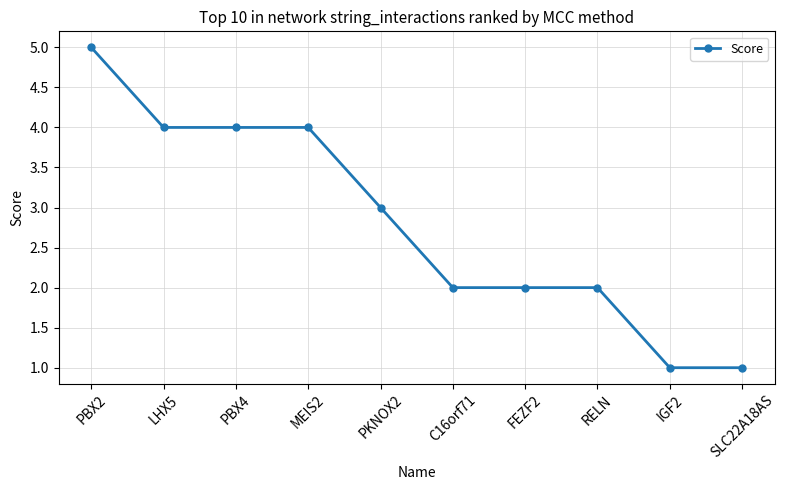

What is the change in value from PBX4 to SLC22A18AS?

-3